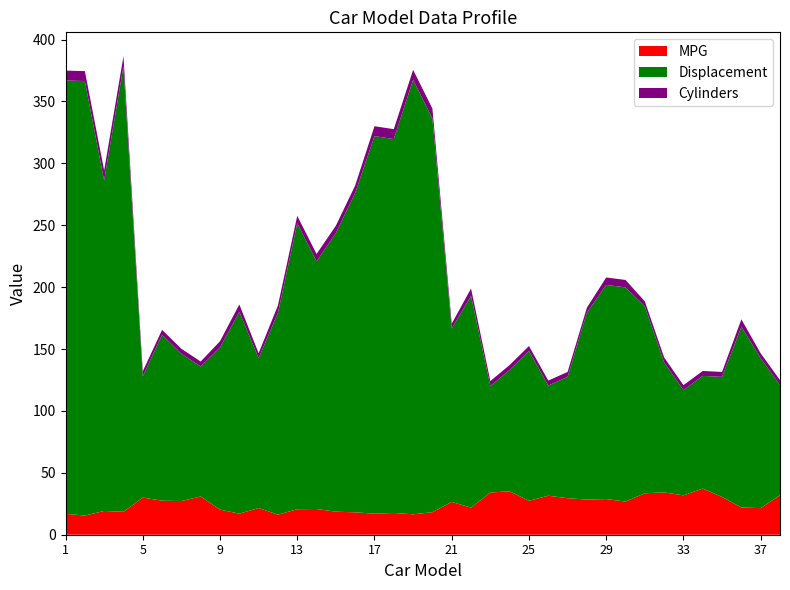

Reading left to right, list all the values displayed in this chart.

MPG: 16.9	15.5	19.2	18.5	30.0	27.5	27.2	30.9	20.3	17.0	21.6	16.2	20.6	20.8	18.6	18.1	17.0	17.6	16.5	18.2	26.5	21.9	34.1	35.1	27.4	31.5	29.5	28.4	28.8	26.8	33.5	34.2	31.8	37.3	30.5	22.0	21.5	31.9
Displacement: 350.0	351.0	267.0	360.0	98.0	134.0	119.0	105.0	131.0	163.0	121.0	163.0	231.0	200.0	225.0	258.0	305.0	302.0	351.0	318.0	140.0	171.0	86.0	98.0	121.0	89.0	98.0	151.0	173.0	173.0	151.0	105.0	85.0	91.0	97.0	146.0	121.0	89.0
Cylinders: 8.0	8.0	8.0	8.0	4.0	4.0	4.0	4.0	5.0	6.0	4.0	6.0	6.0	6.0	6.0	6.0	8.0	8.0	8.0	8.0	4.0	6.0	4.0	4.0	4.0	4.0	4.0	4.0	6.0	6.0	4.0	4.0	4.0	4.0	4.0	6.0	4.0	4.0